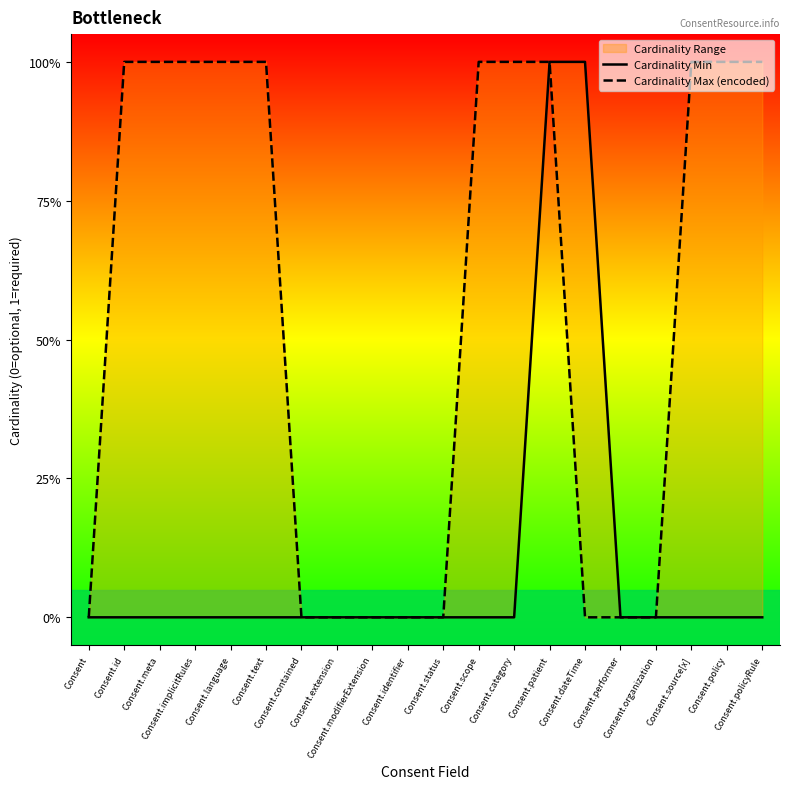

True or false: Cardinality Min and Cardinality Max (encoded) intersect in this chart.

False